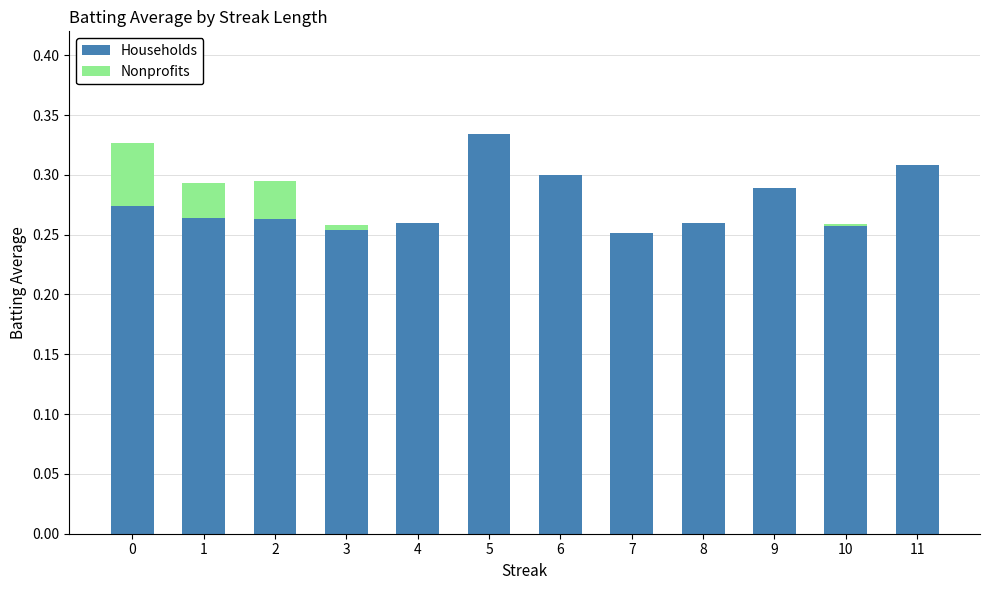

At which label does Households reach its peak?

5